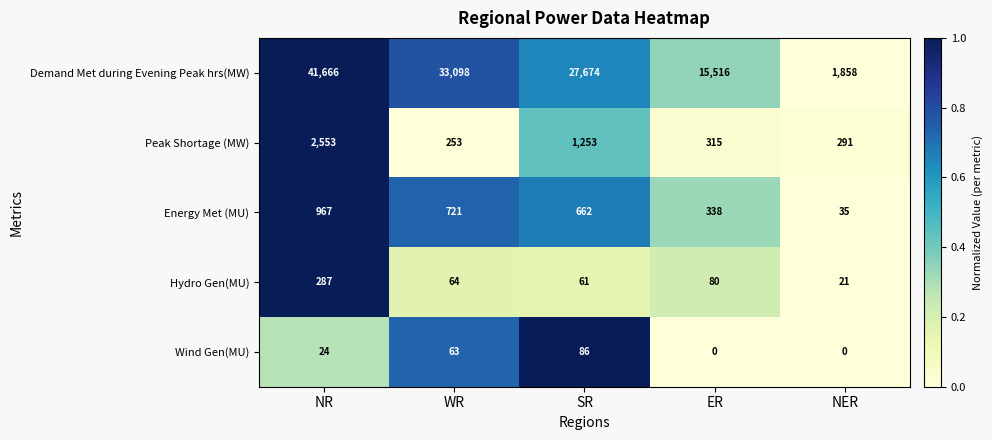

The value of Demand Met during Evening Peak hrs(MW) at WR is 33098. True or false?

True